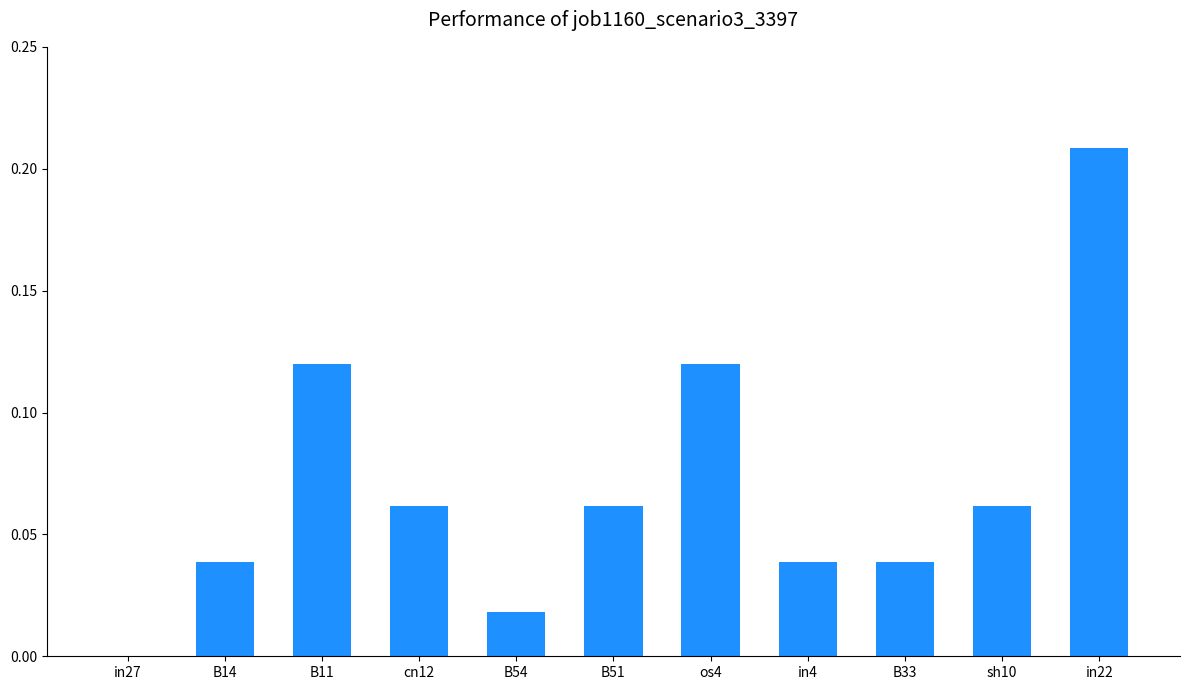

Are the bars horizontal?

No